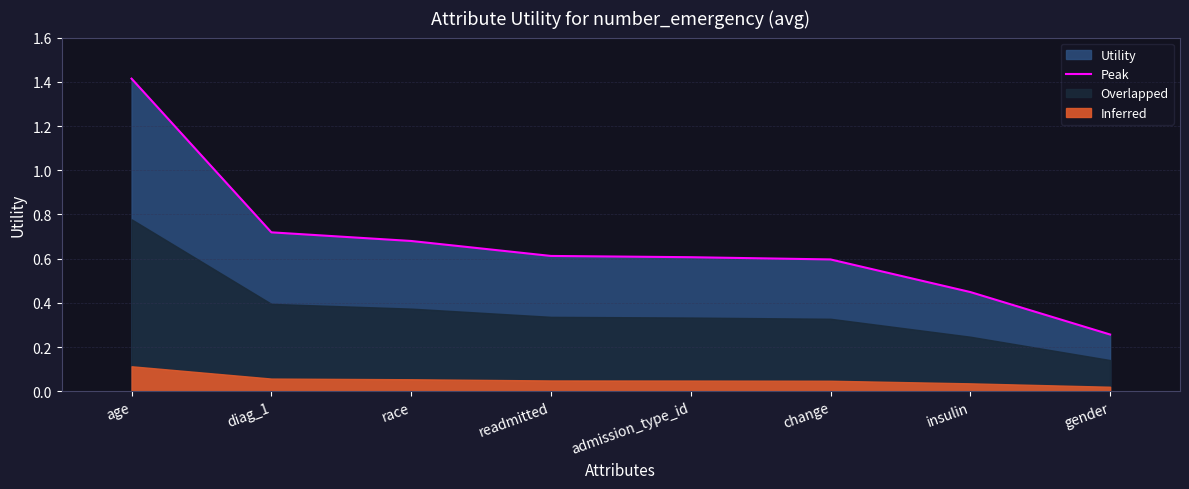

How many data points does each series have?

8